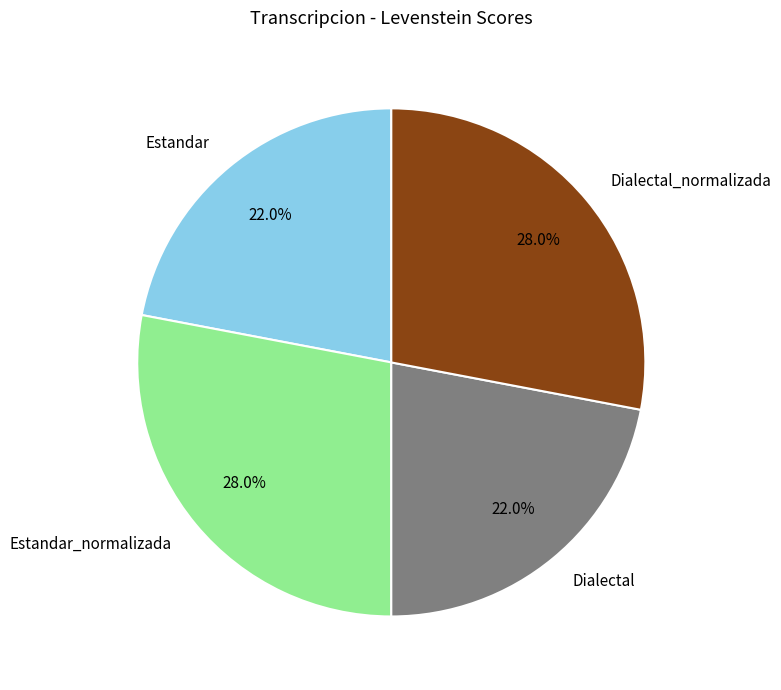

What percentage is NOT represented by Estandar_normalizada?

72.0%